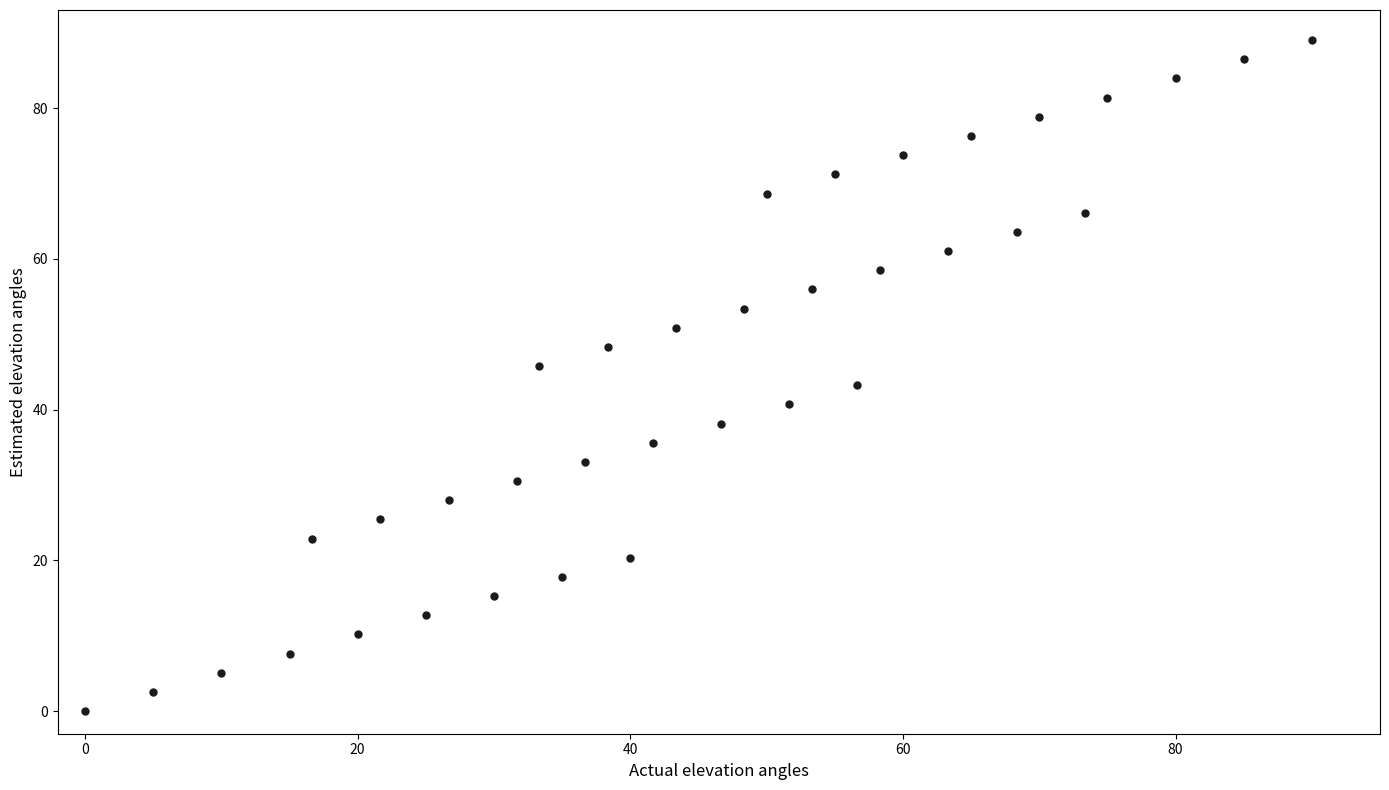

What is the range of Y values (max minus min)?

89.0